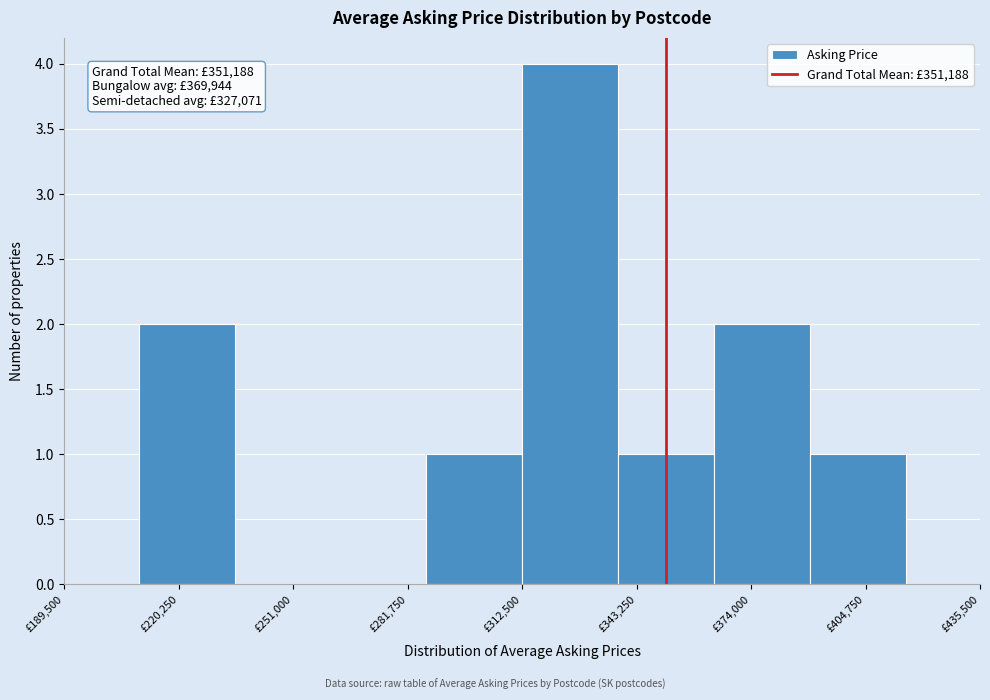

Which range on the x-axis has the tallest bar?

315000 to 340000